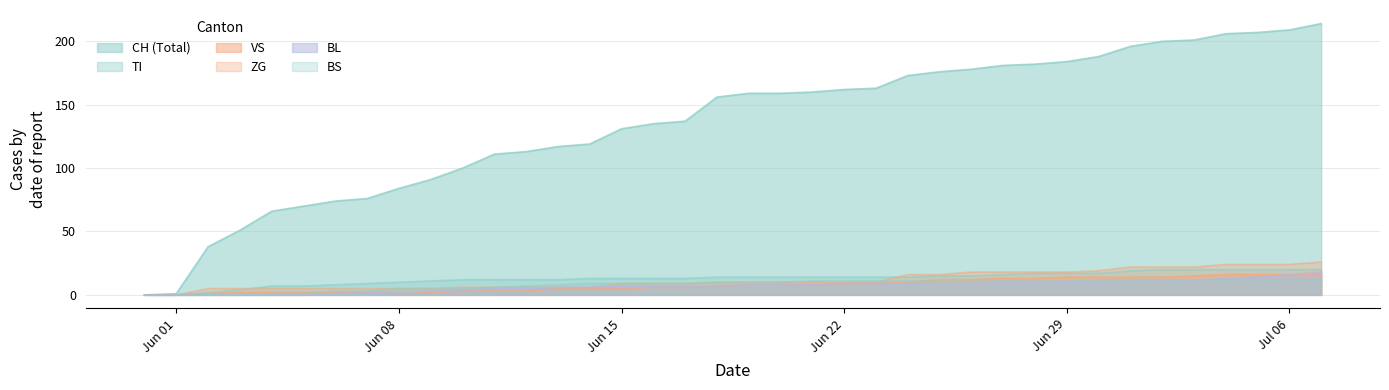

What are all the series names shown in the legend?

CH, BL, TI, VS, BS, ZG